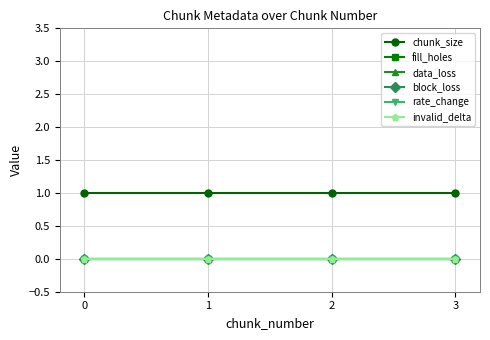

Does the chart have visible grid lines?

Yes